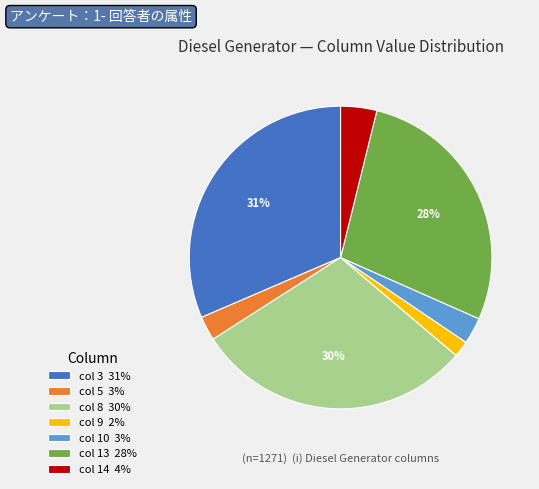

What percentage is the col 5 slice, to the nearest percent?

3%